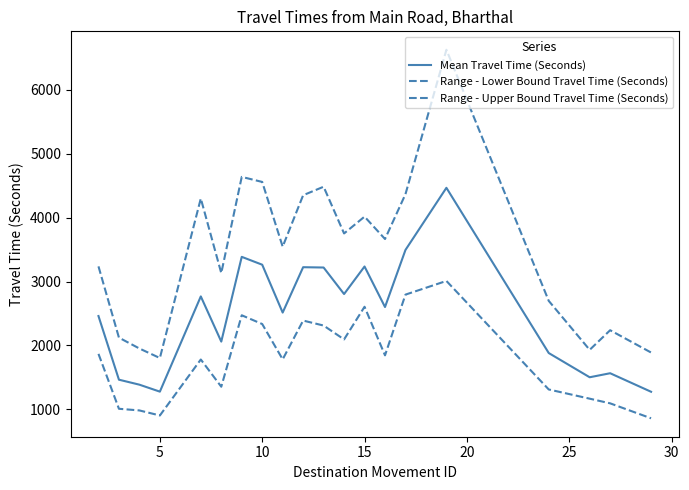

Reading left to right, extract all data points from this chart.

Mean Travel Time (Seconds): 2461	1465	1387	1278	2768	2061	3387	3264	2515	3225	3220	2805	3236	2602	3495	4467	1882	1503	1566	1276
Range - Lower Bound Travel Time (Seconds): 1869	1010	984	905	1781	1355	2473	2336	1783	2390	2312	2095	2606	1846	2796	3010	1312	1168	1095	861
Range - Upper Bound Travel Time (Seconds): 3238	2123	1953	1804	4300	3133	4638	4559	3546	4351	4484	3753	4016	3666	4368	6627	2698	1932	2239	1890